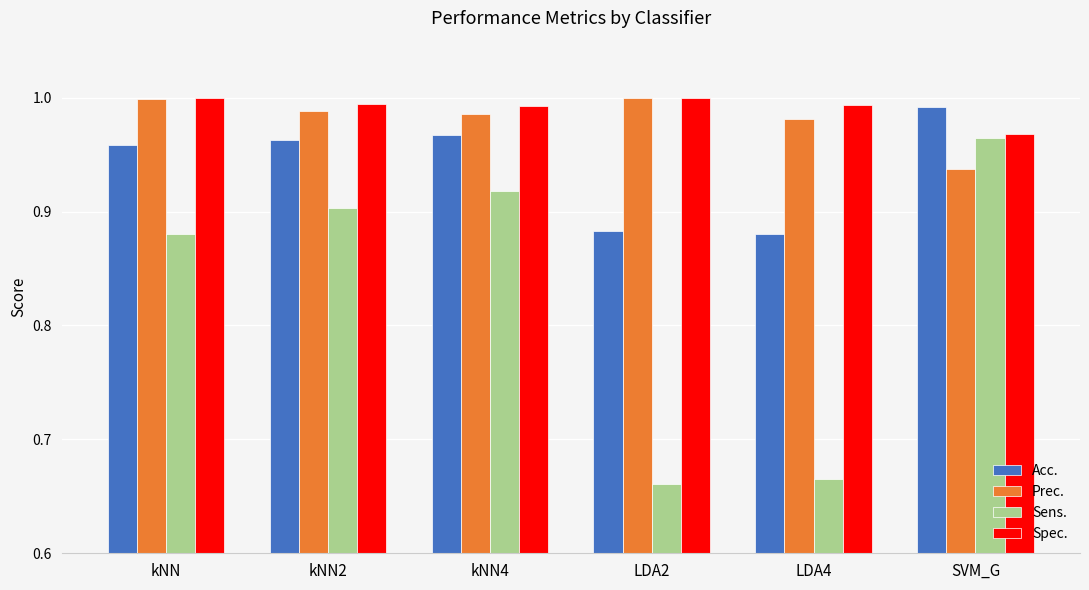

Are the bars grouped side by side (vs. stacked)?

Yes